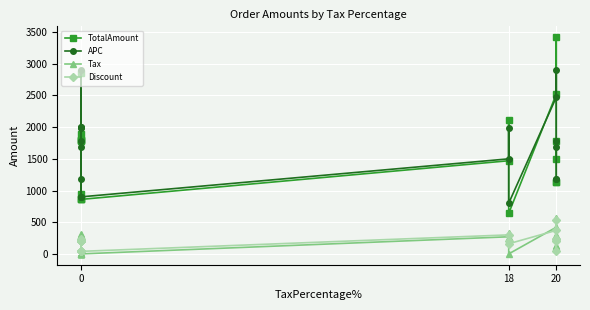

What are all the series names shown in the legend?

TotalAmount, APC, Tax, Discount